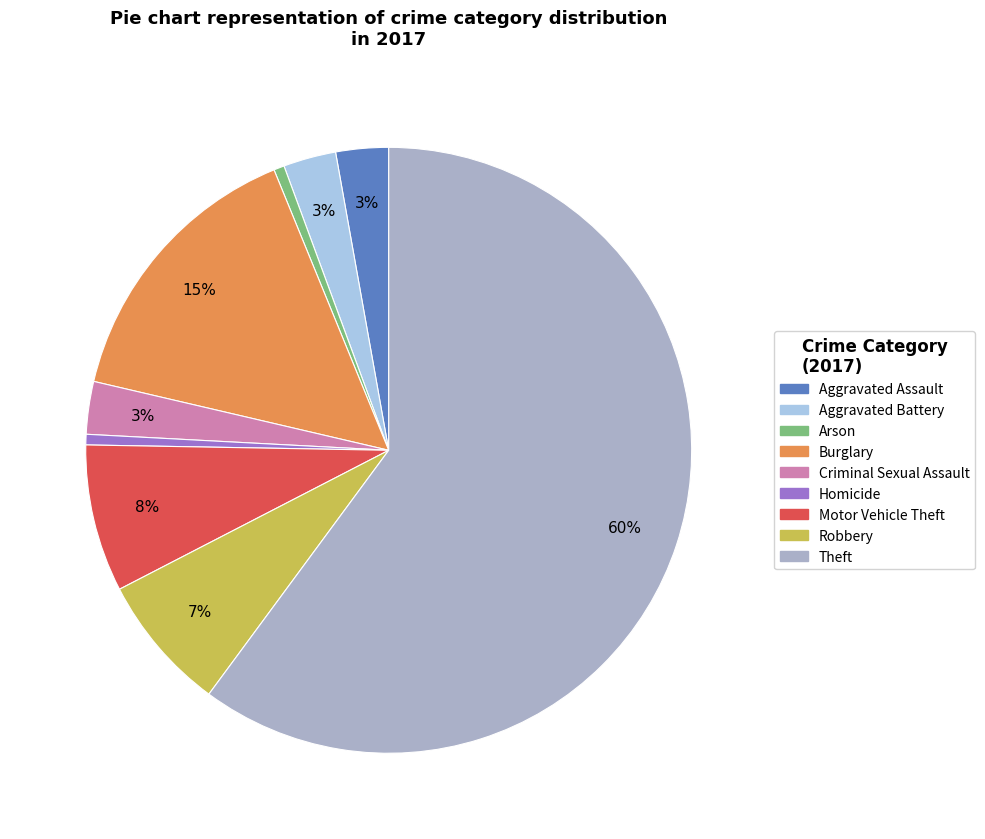

Does Arson account for over 50% of the chart?

No